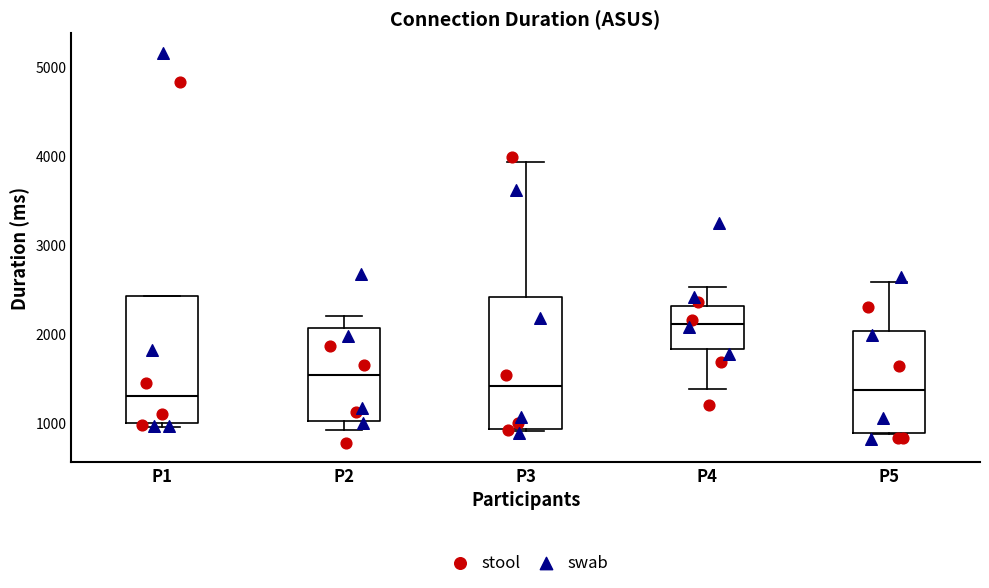

Reading left to right, transcribe this box plot: for each box, give where its median line is, the range the box spans, and where its two whiskers end, as read against the y-axis. The values are not printed on the chart, so give them approximately, as read against the axis.

P1: median 1300, box 1000 to 2400, whiskers 1000 (just below the box's lower edge) to 2400
P2: median 1500, box 1000 to 2100, whiskers 900 to 2200
P3: median 1400, box 900 to 2400, whiskers 900 to 3900
P4: median 2100, box 1800 to 2300, whiskers 1400 to 2500
P5: median 1400, box 900 to 2000, whiskers 900 to 2600